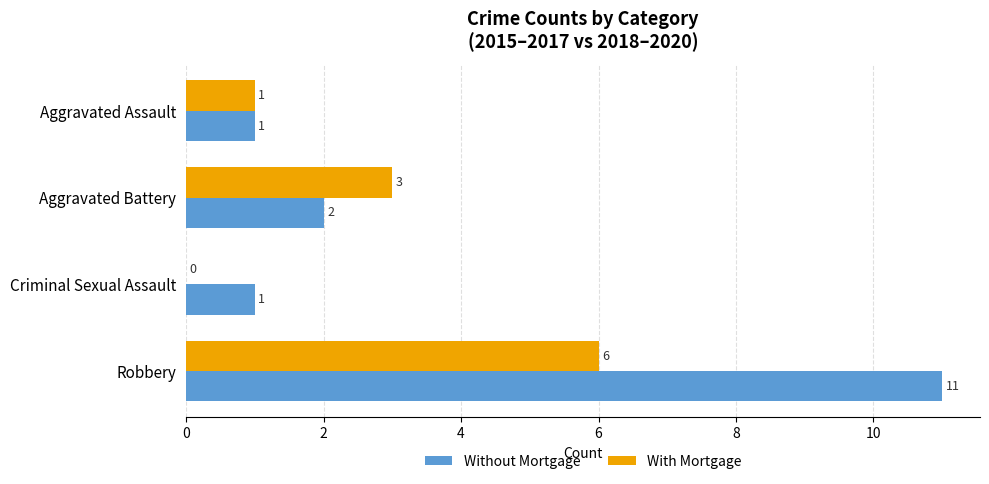

At which label is Without Mortgage closest to 6?

Aggravated Battery